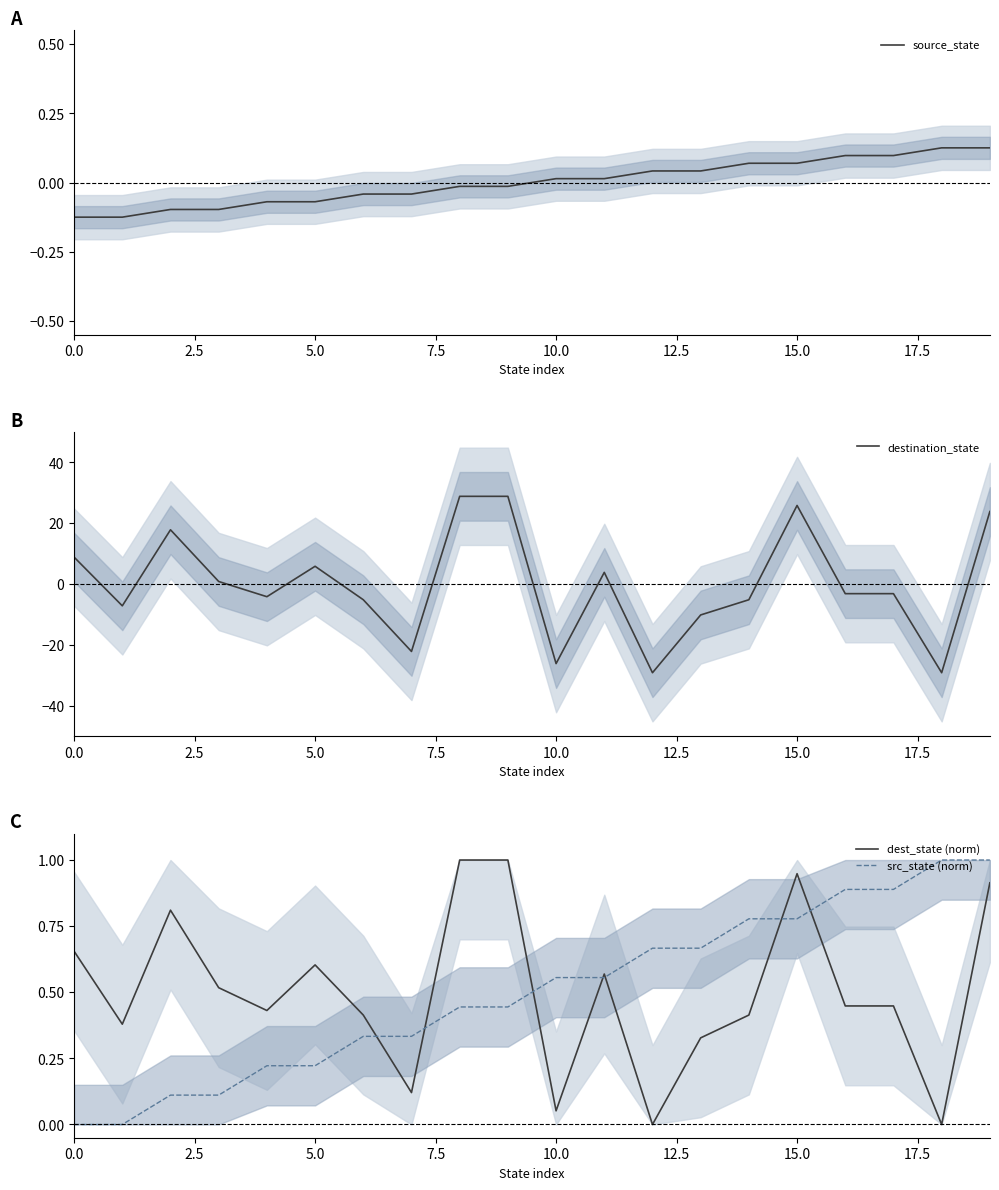

The destination_state series shows 8.9 at 0.0. True or false?

True